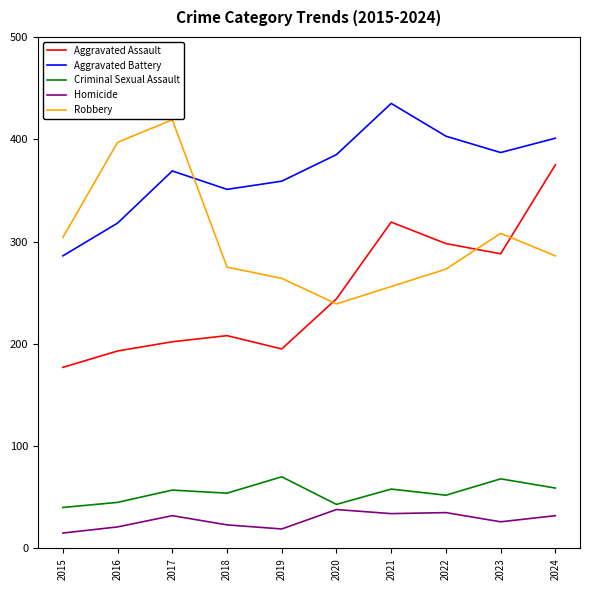

Where does the Robbery series first go above 286?

2015